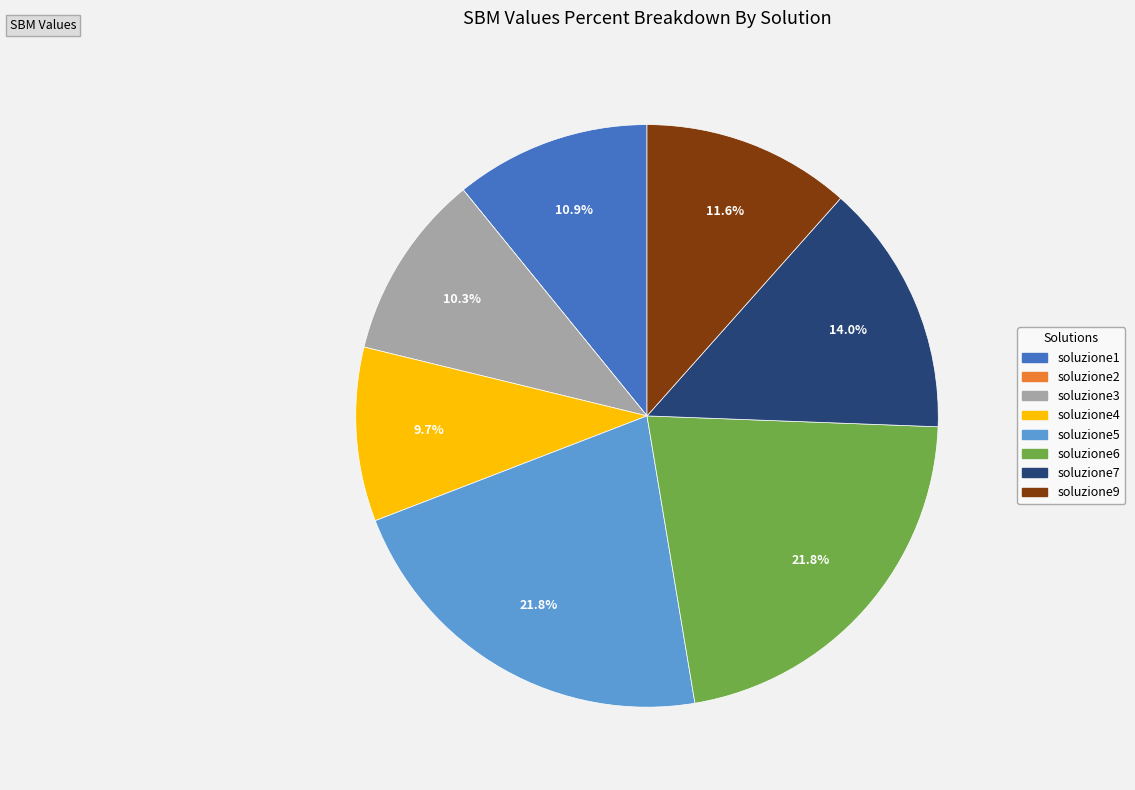

Between soluzione6 and soluzione7, which is larger?

soluzione6